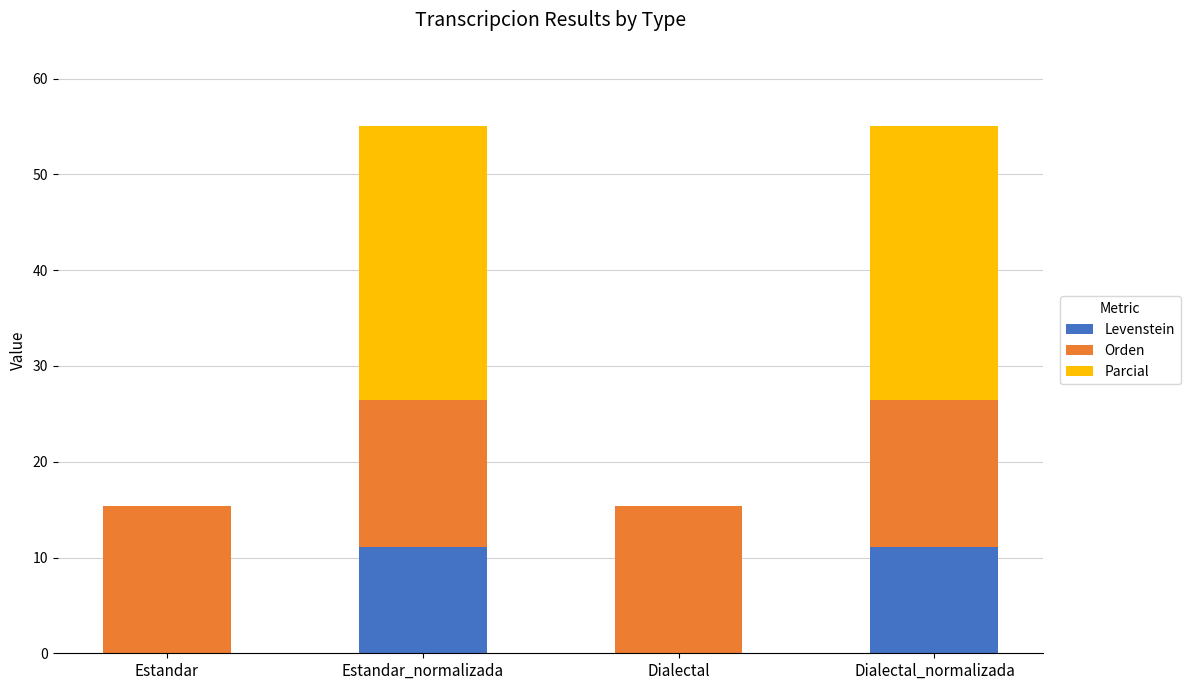

Are the bars grouped side by side (vs. stacked)?

No